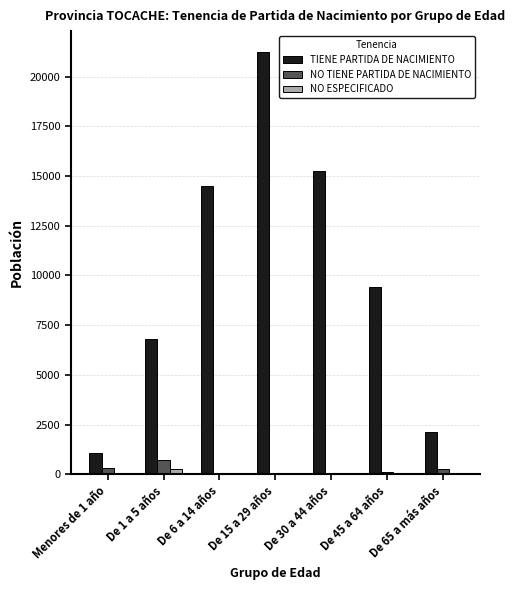

At which label does NO TIENE PARTIDA DE NACIMIENTO first exceed 125?

Menores de 1 año